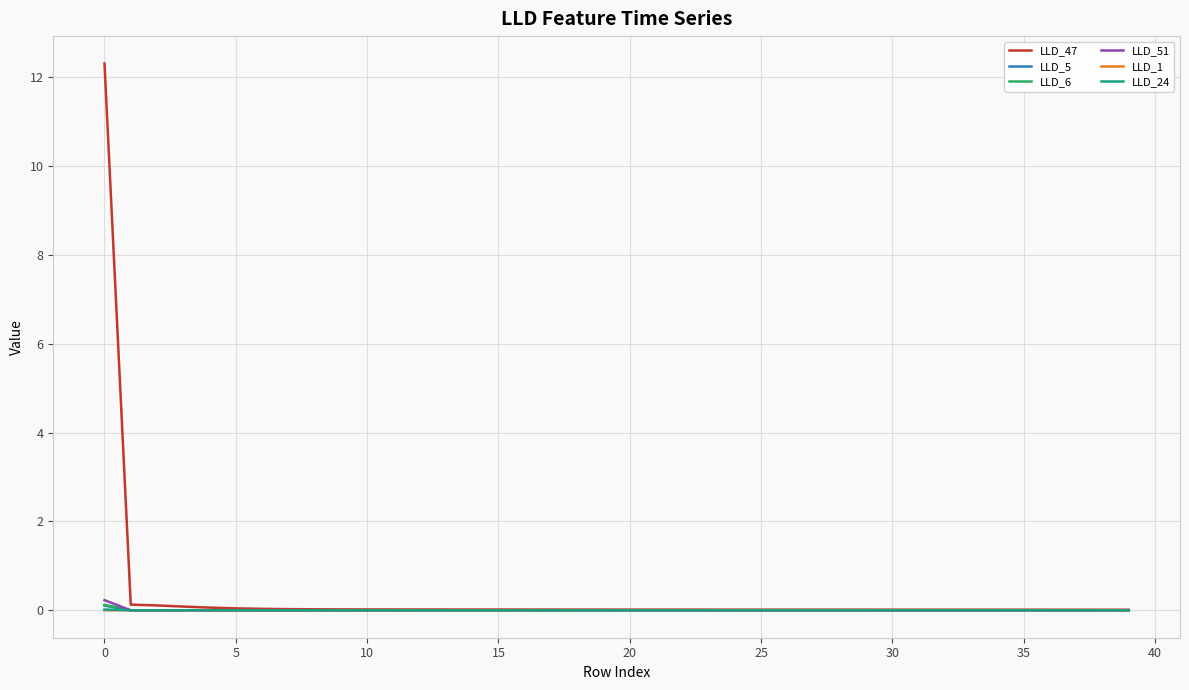

Count the number of categories in the chart.

40